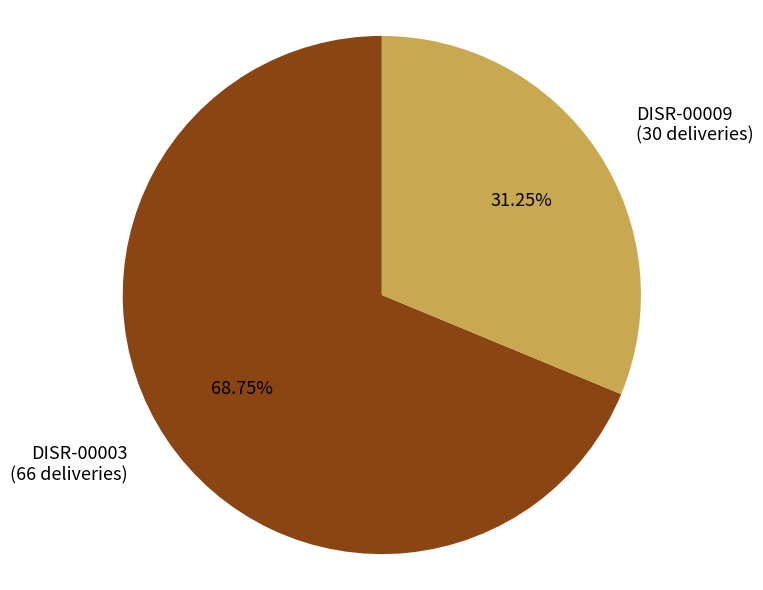

What percentage do DISR-00009 and DISR-00003 together represent?

100.0%